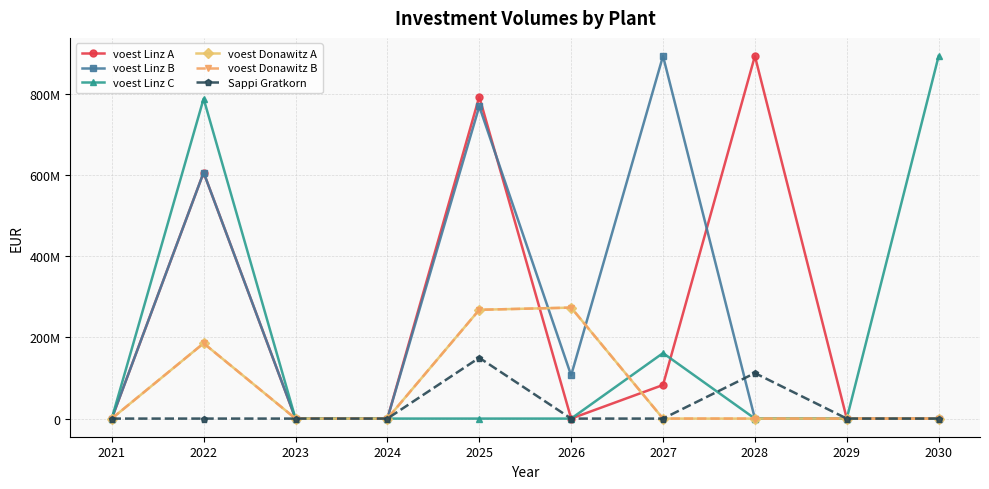

Is this an area chart (filled region under the line)?

No